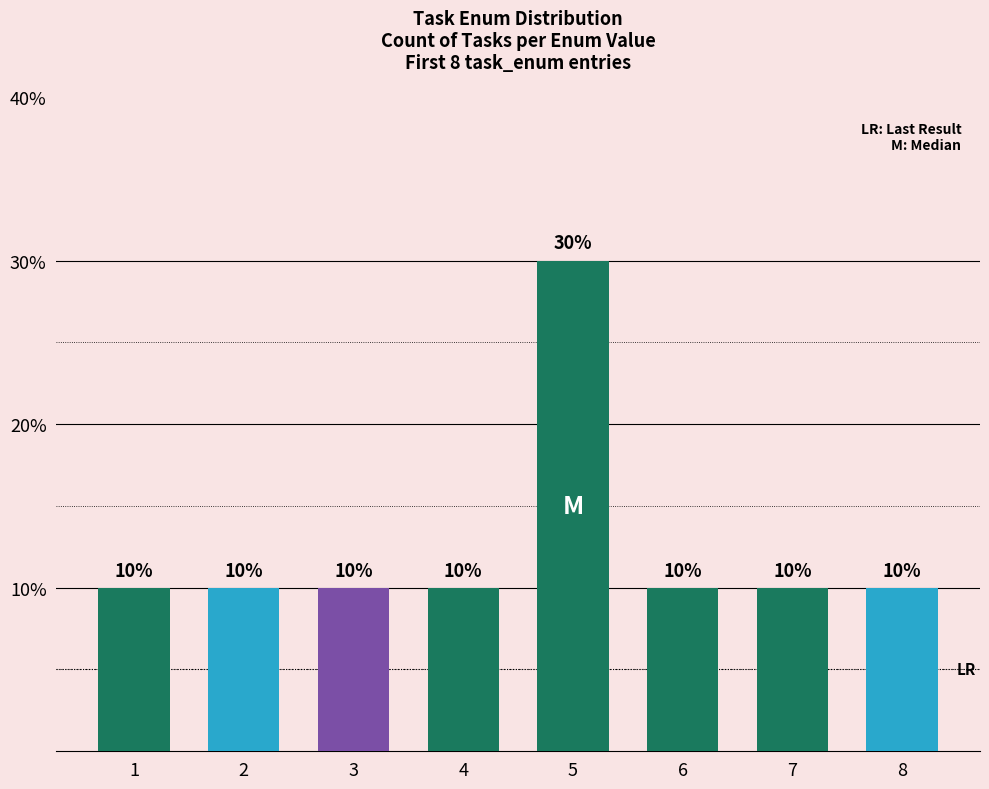

Reading left to right, transcribe all the data shown in this chart.

1=10	2=10	3=10	4=10	5=30	6=10	7=10	8=10